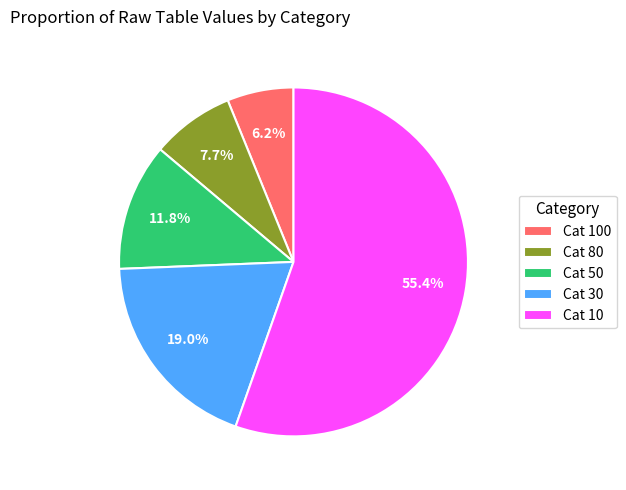

Is there a majority slice in this chart?

Yes